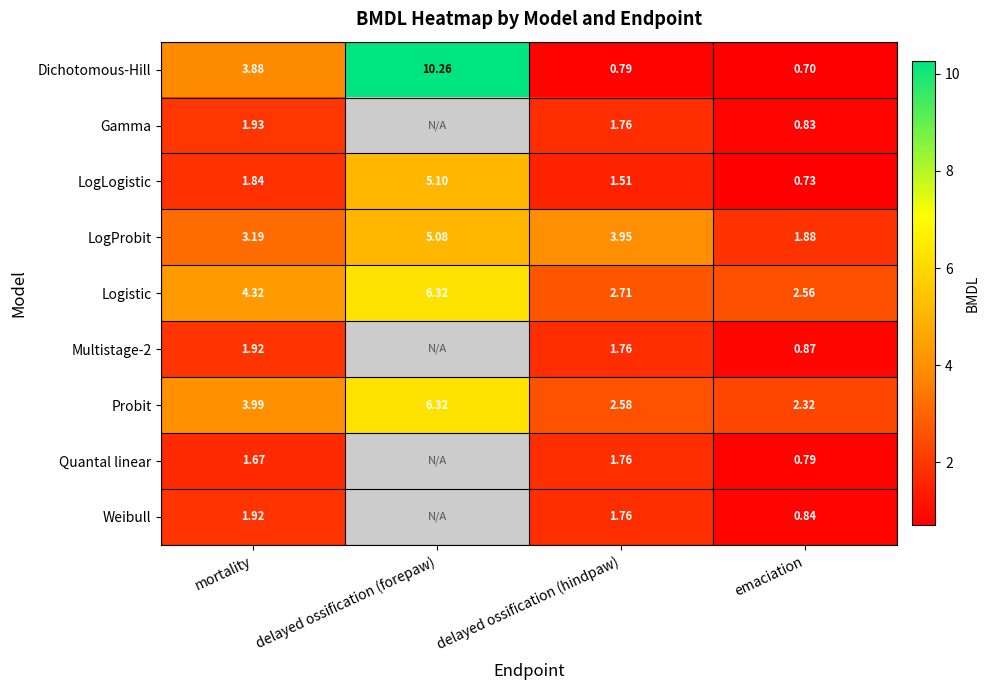

Count the number of data series in this chart.

9